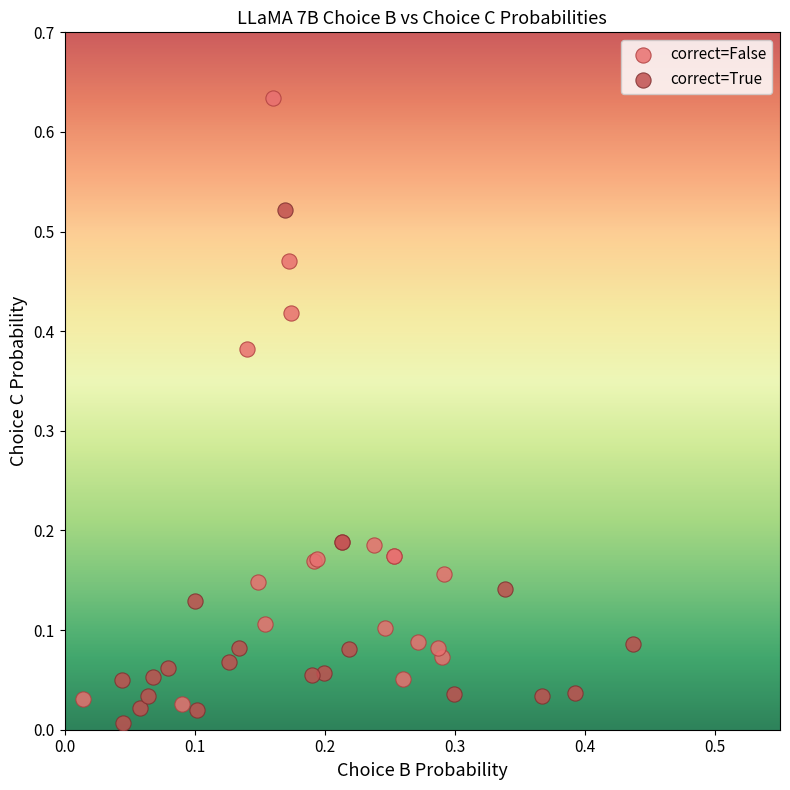

Which series has the largest Y range (max minus min)?

correct=False